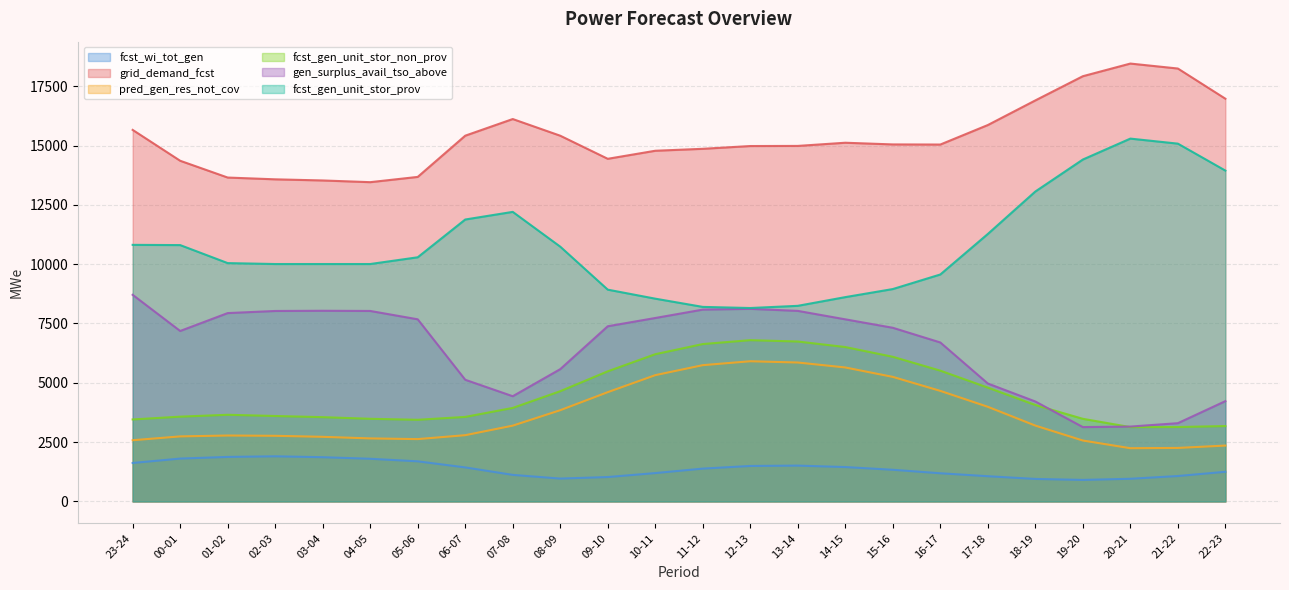

What is the total value across all series at 17-18?

41955